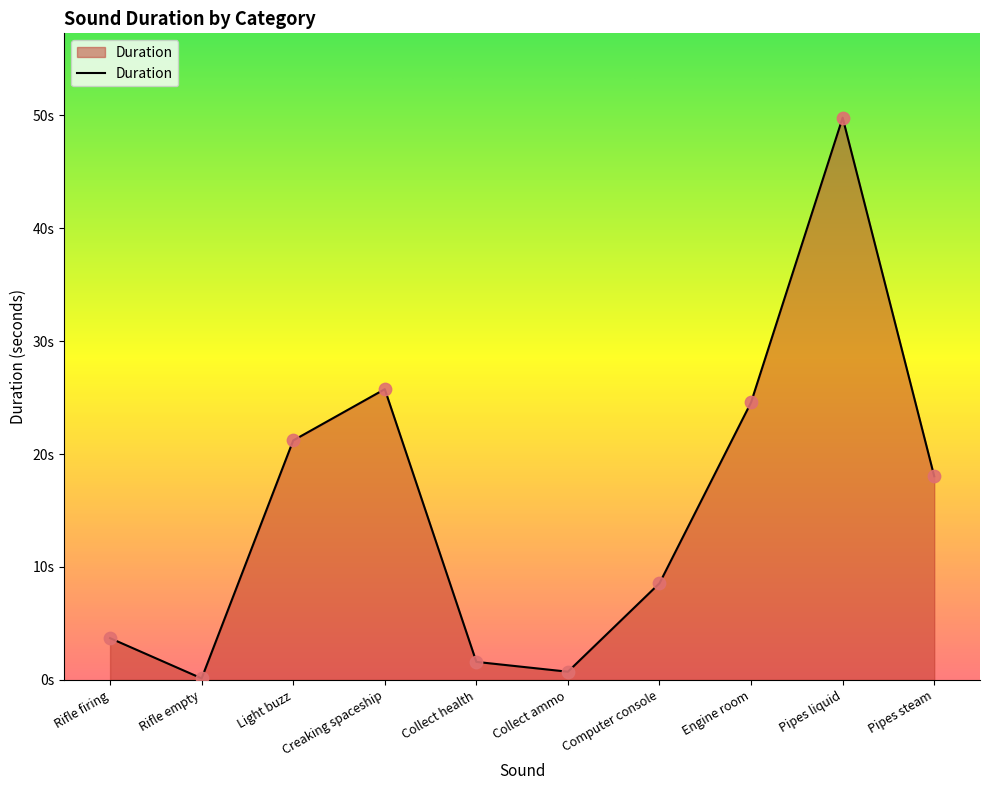

What is the change in value from Collect health to Pipes steam?

+16.4